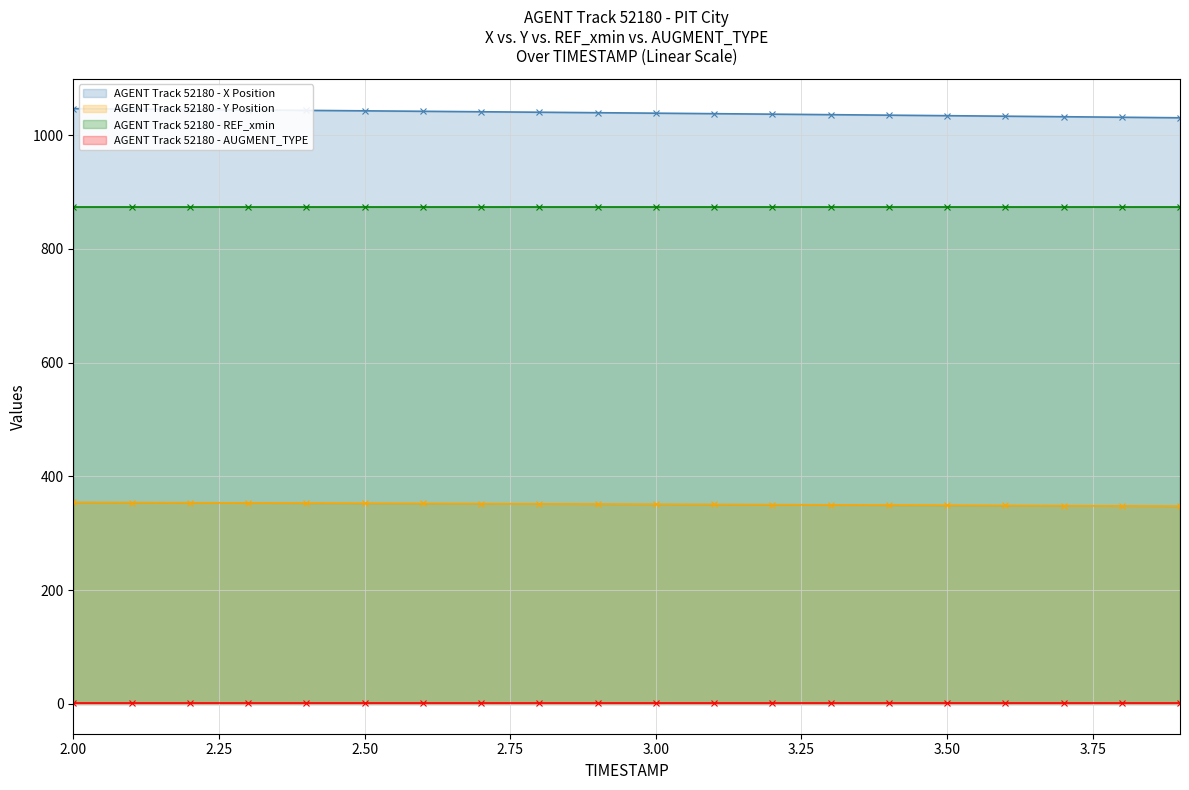

What is the value of the X point at the 11th from the left?

1038.4